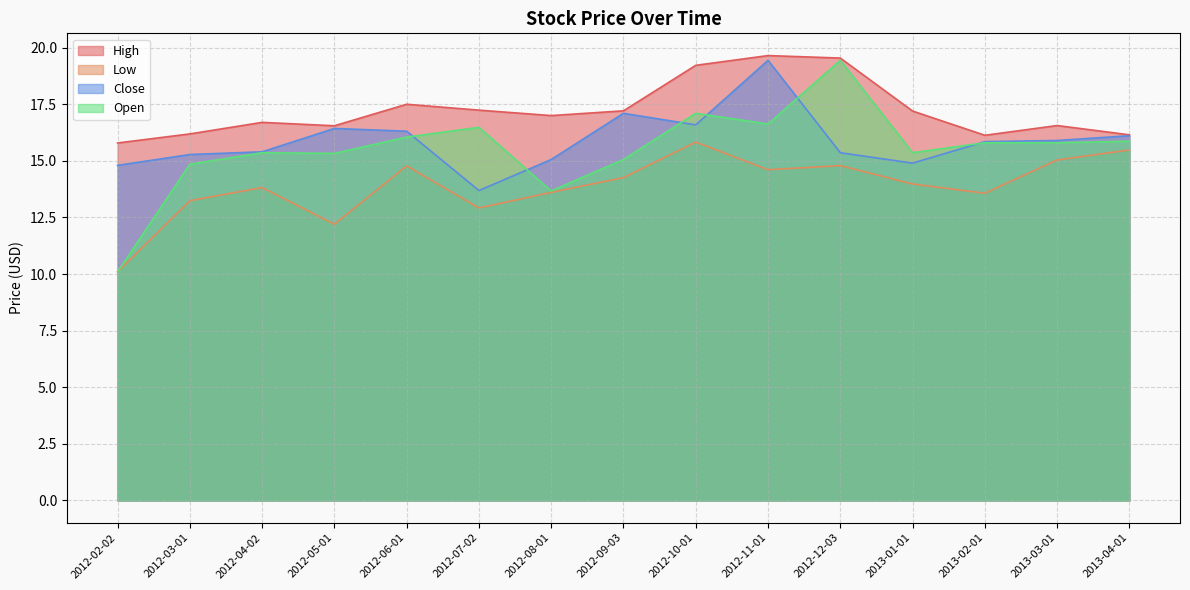

What position from the left is 2012-10-01?

9